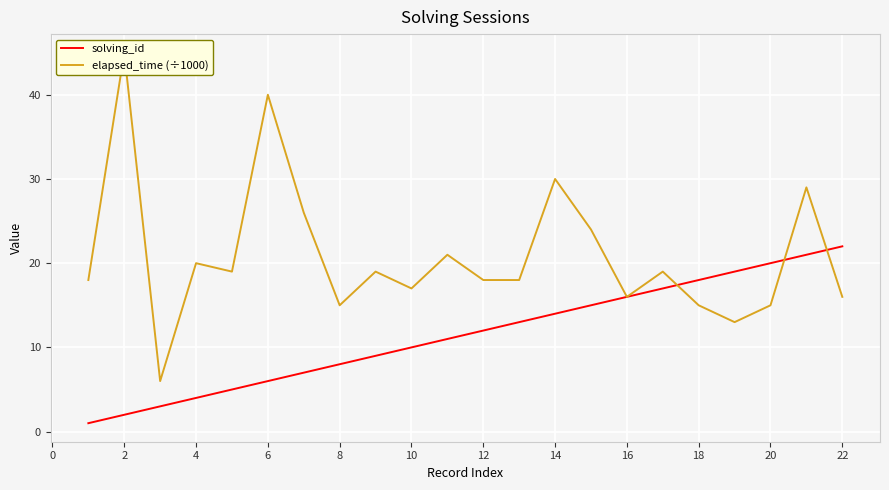

Is it true that solving_id equals 10 at 10?

True